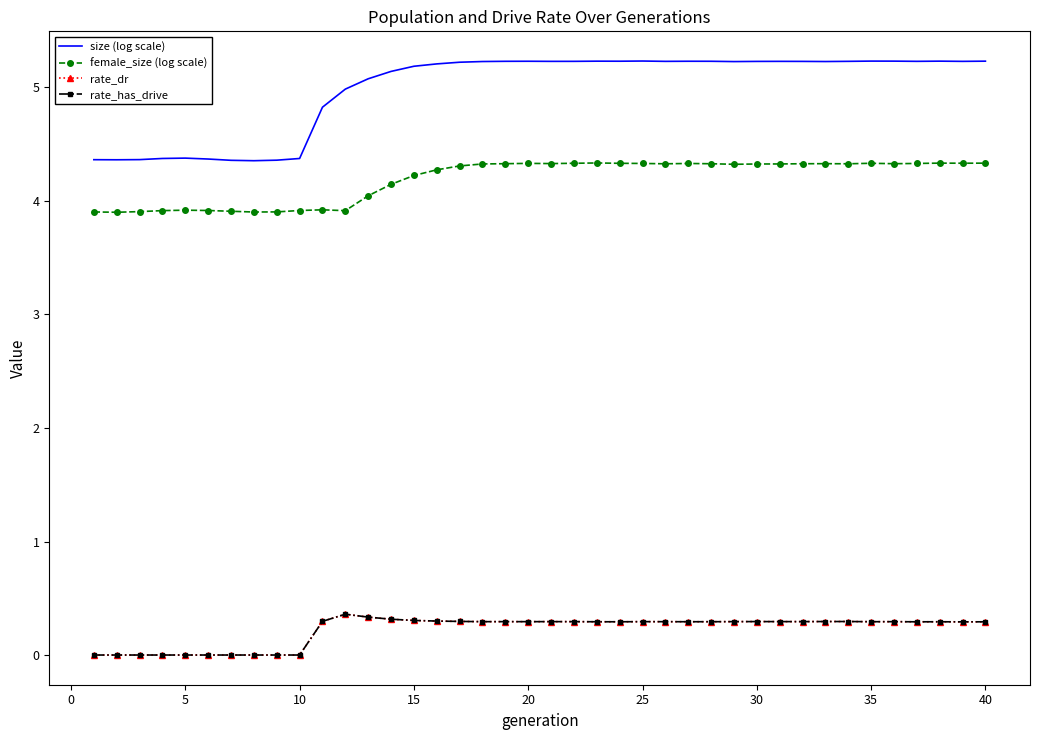

What is the highest value of the female_size (log scale) series?

4.3